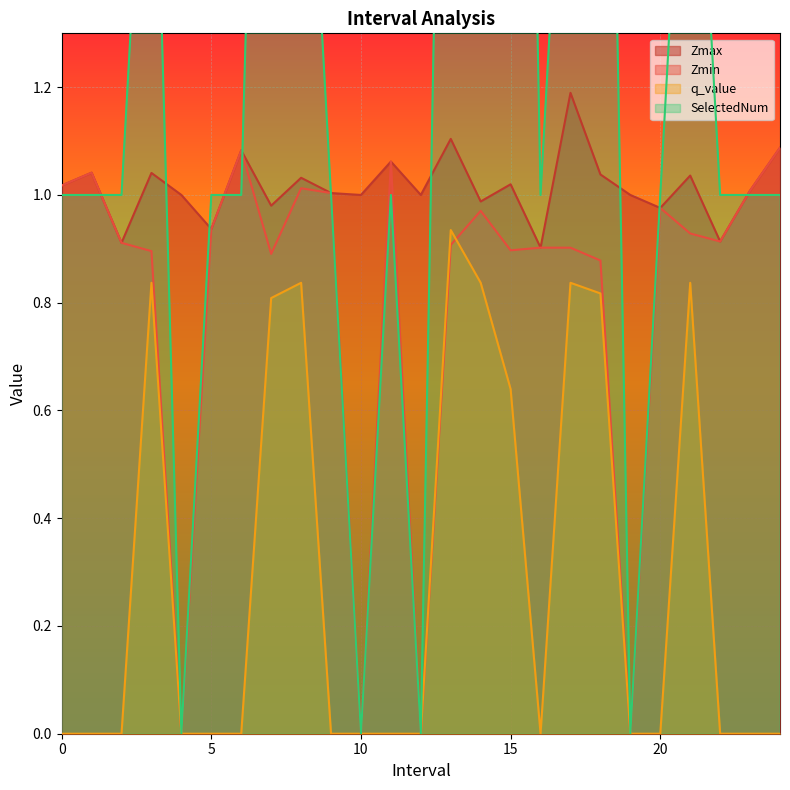

The q_value series shows 0.4 at 6. True or false?

False